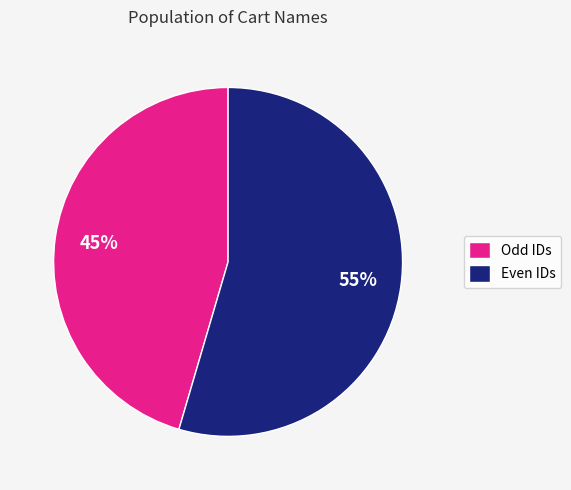

The Even IDs slice represents 55% of the pie. True or false?

True